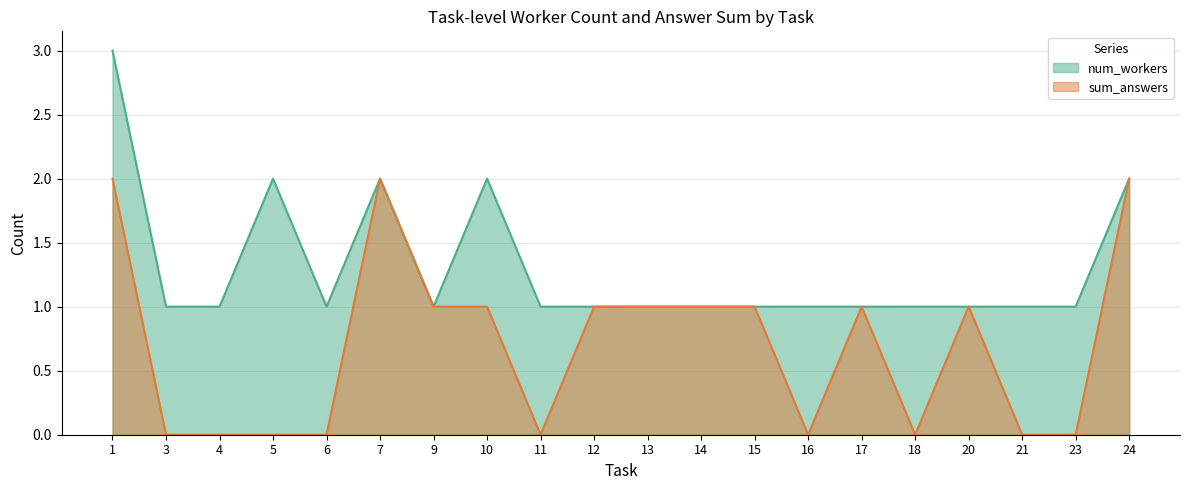

Between 5 and 7, which series saw the biggest shift?

sum_answers